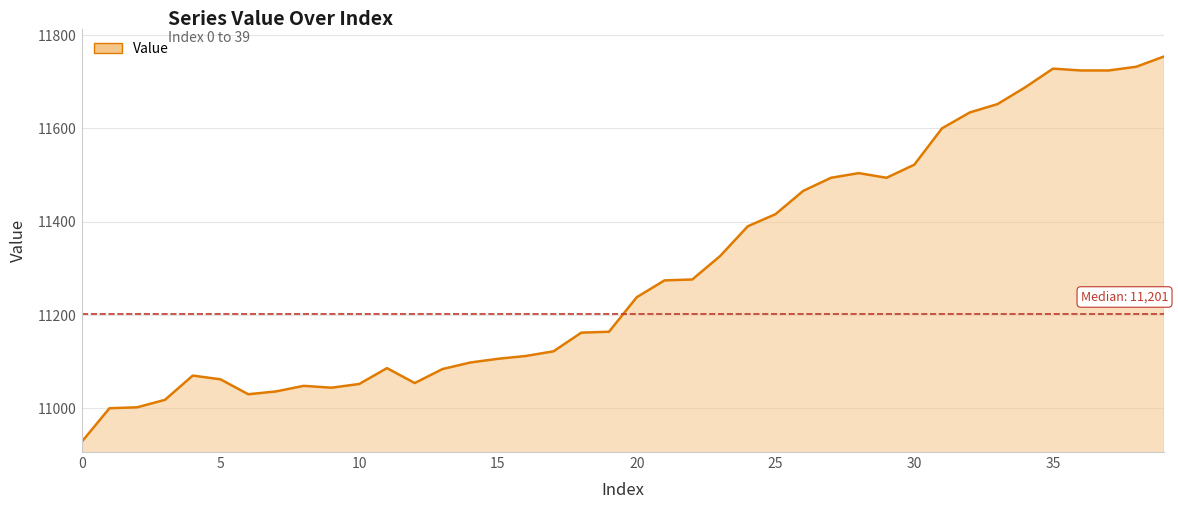

Count the number of data series in this chart.

1